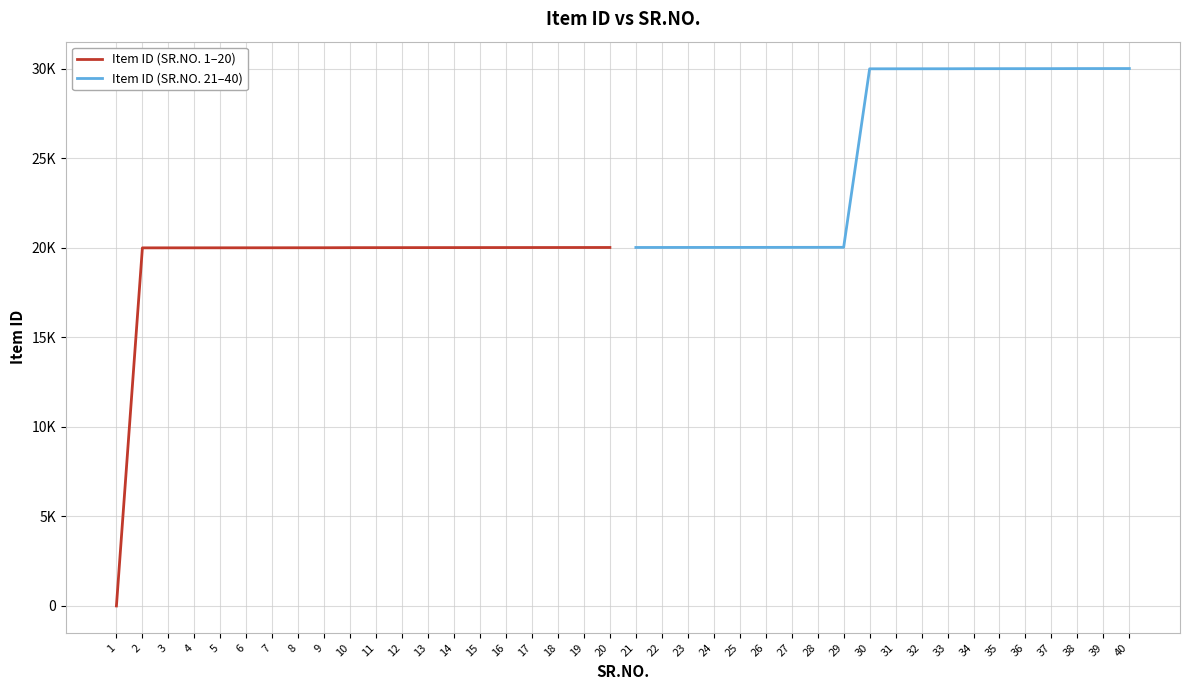

What value does the Item ID (SR.NO. 1–20) series have at 13?

20014